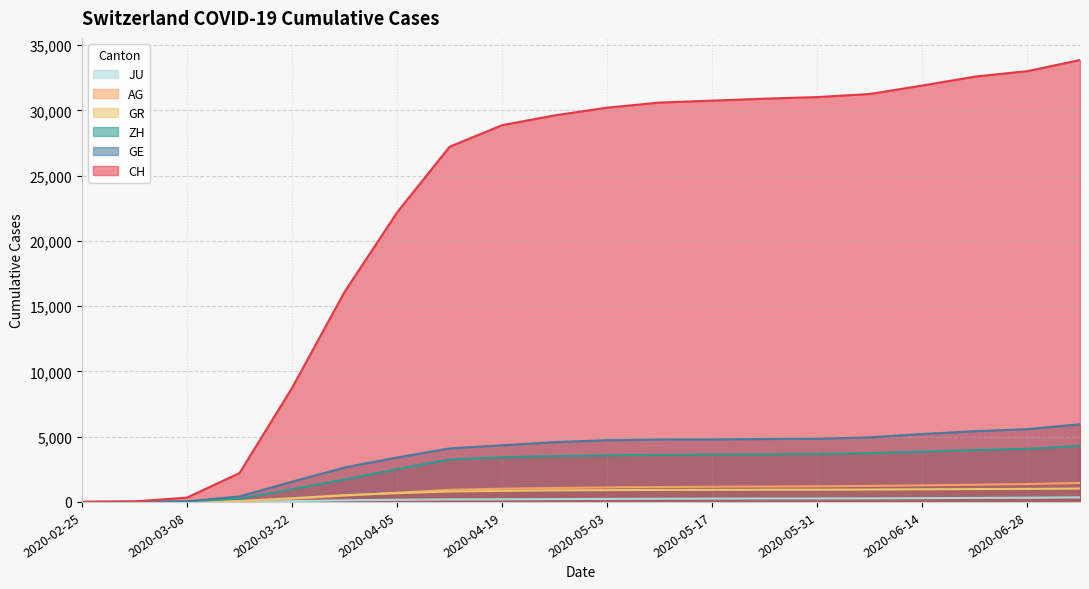

What is the label of the 6th point from the right?

2020-05-31